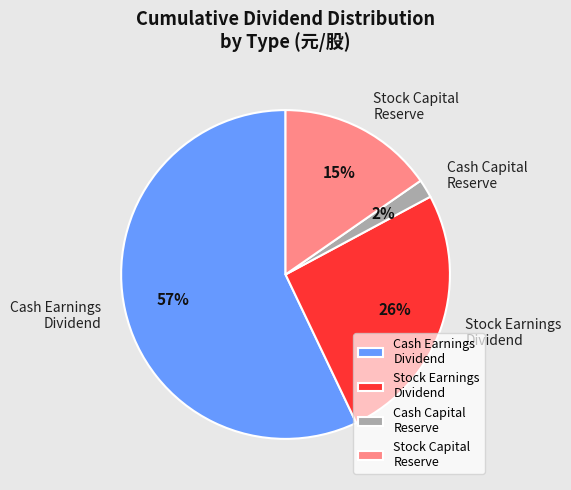

What percentage is the Stock Capital Reserve slice, to the nearest percent?

15%